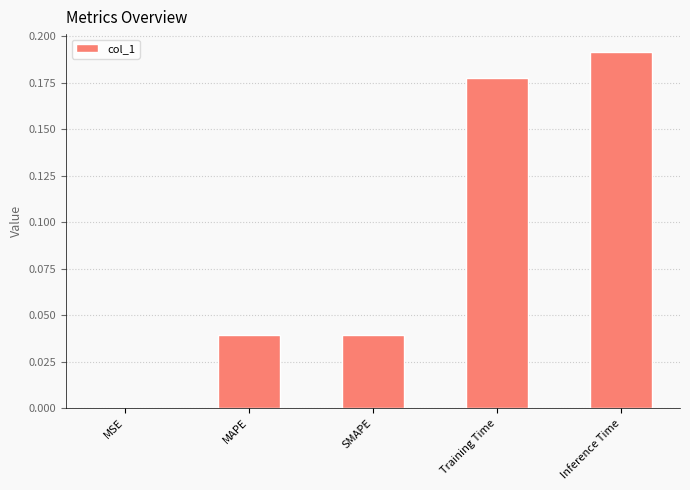

True or false: the data shows 0.0 at SMAPE.

True